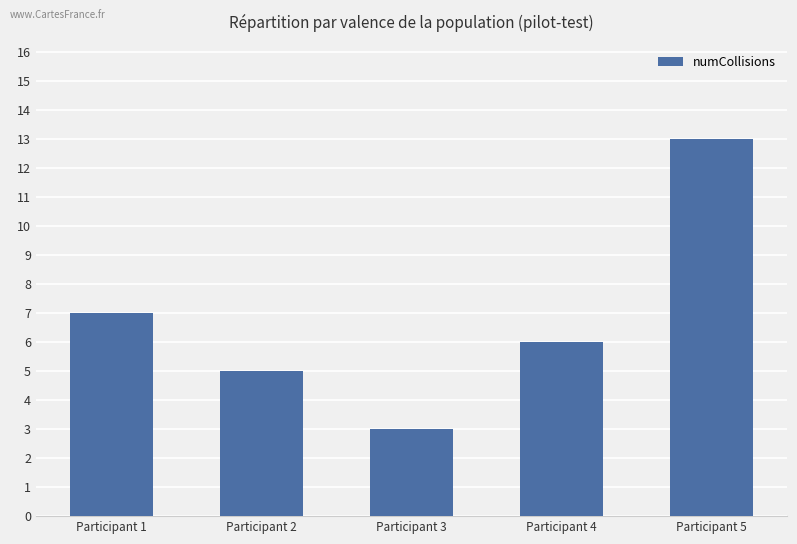

What is the change in value from Participant 1 to Participant 5?

+6